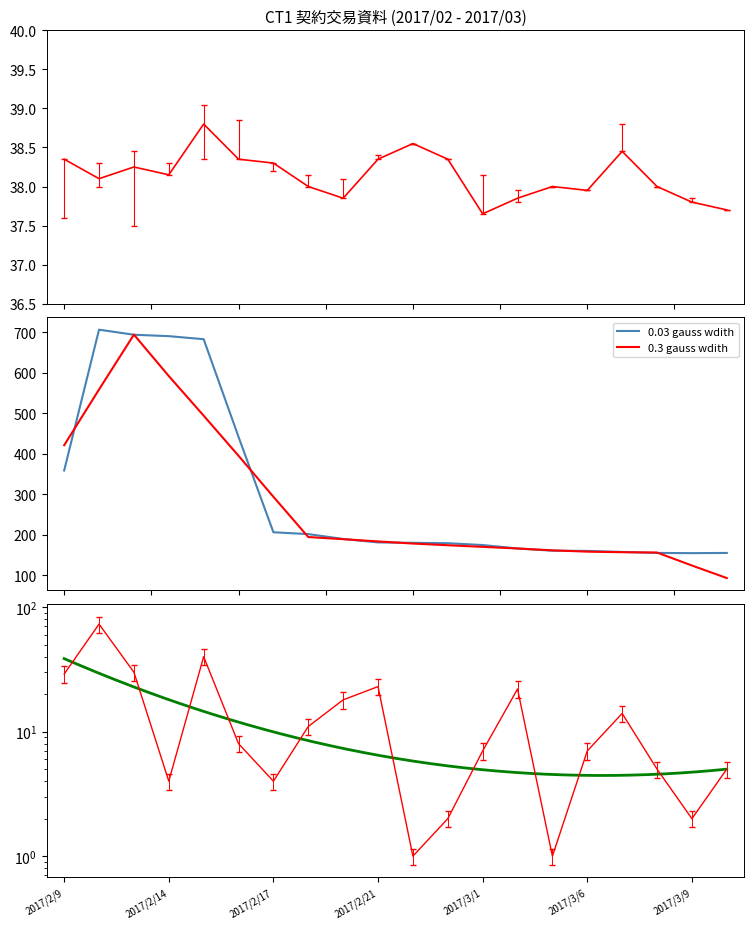

What is the label of the 9th point from the left?

2017/2/20